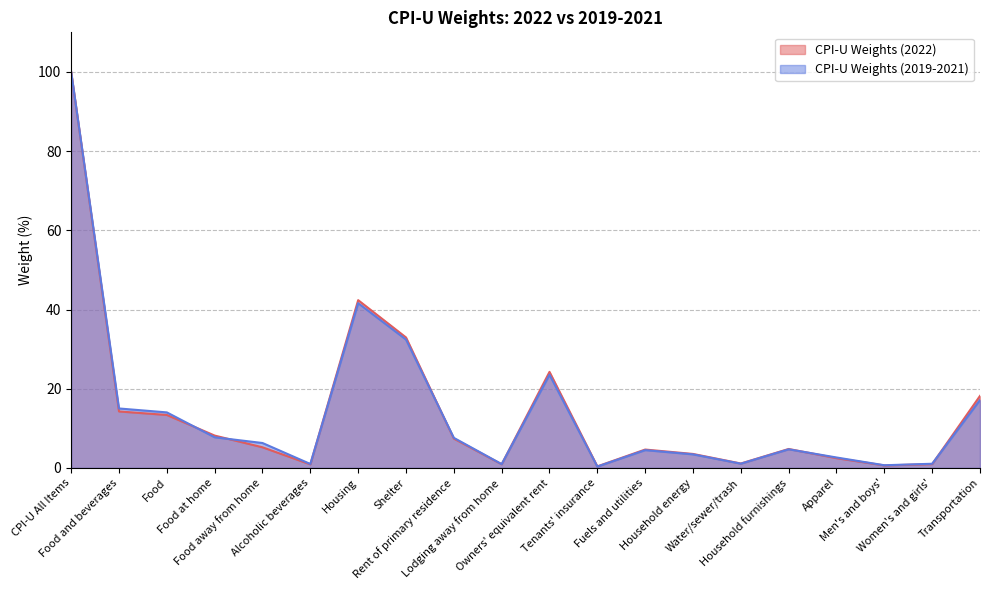

Which series has the largest total across all categories?

CPI-U Weights (2022)